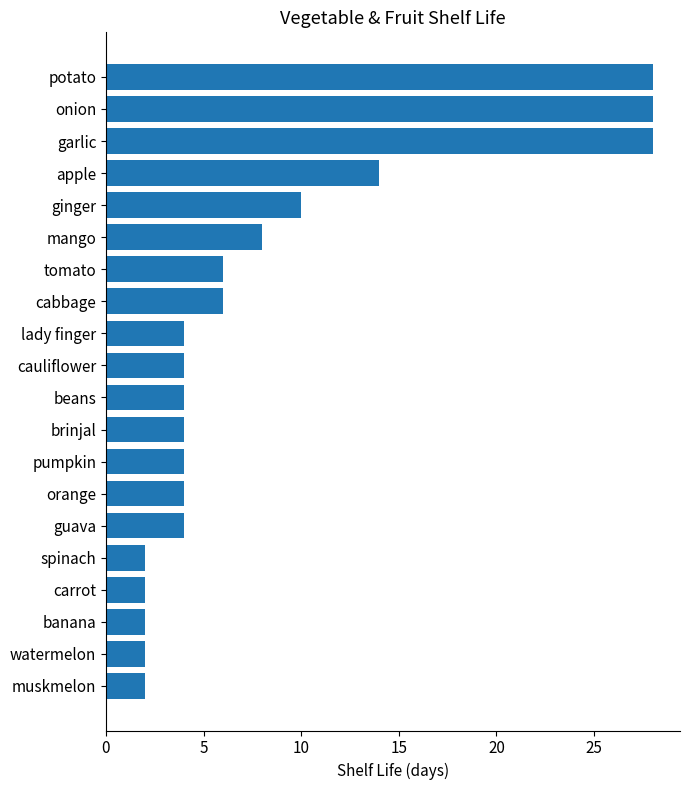

What is the sum of the values at potato and spinach?

30